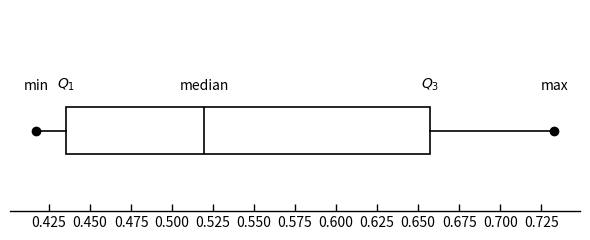

Transcribe this box plot: give where the median line is, the range the box spans, and where the two whiskers end, as read against the x-axis. The values are not printed on the chart, so give them approximately, as read against the axis.

median 0.520, box 0.435 to 0.655, whiskers 0.415 to 0.735